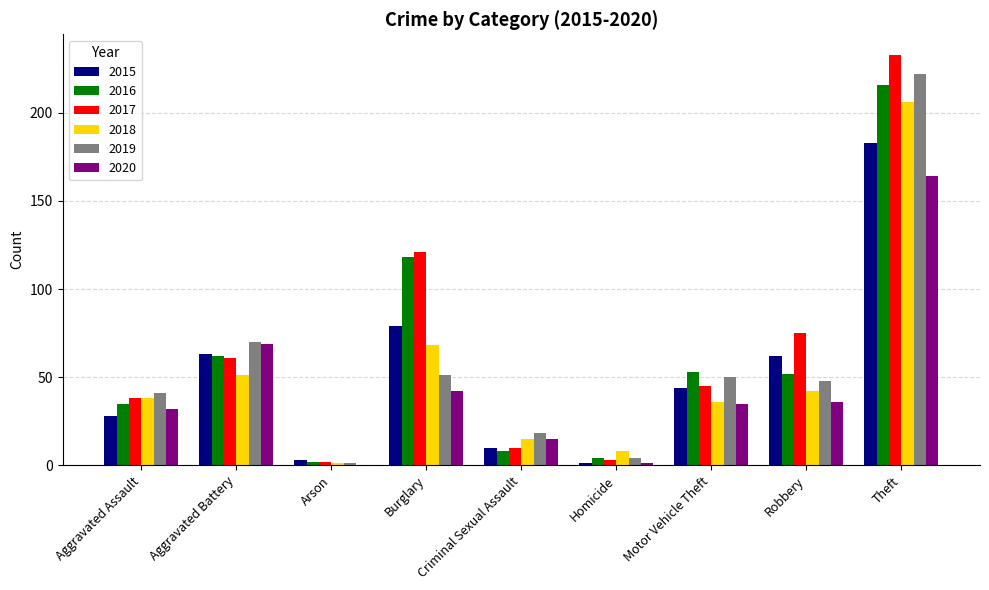

What is the total value across all series at Motor Vehicle Theft?

263